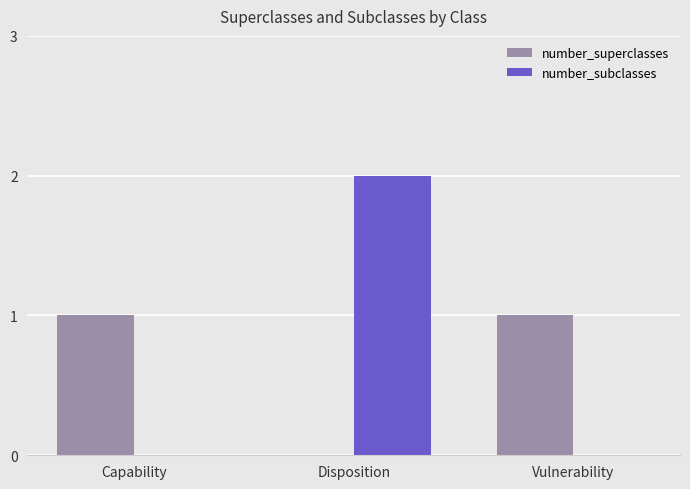

Which label corresponds to the largest value in the chart?

Disposition